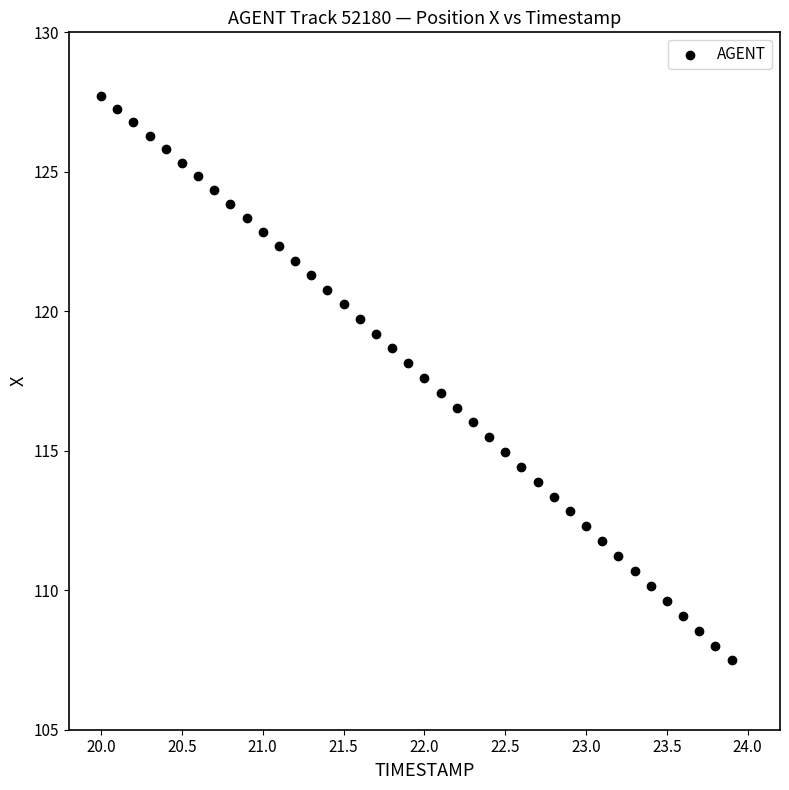

What is the range of Y values (max minus min)?

20.2